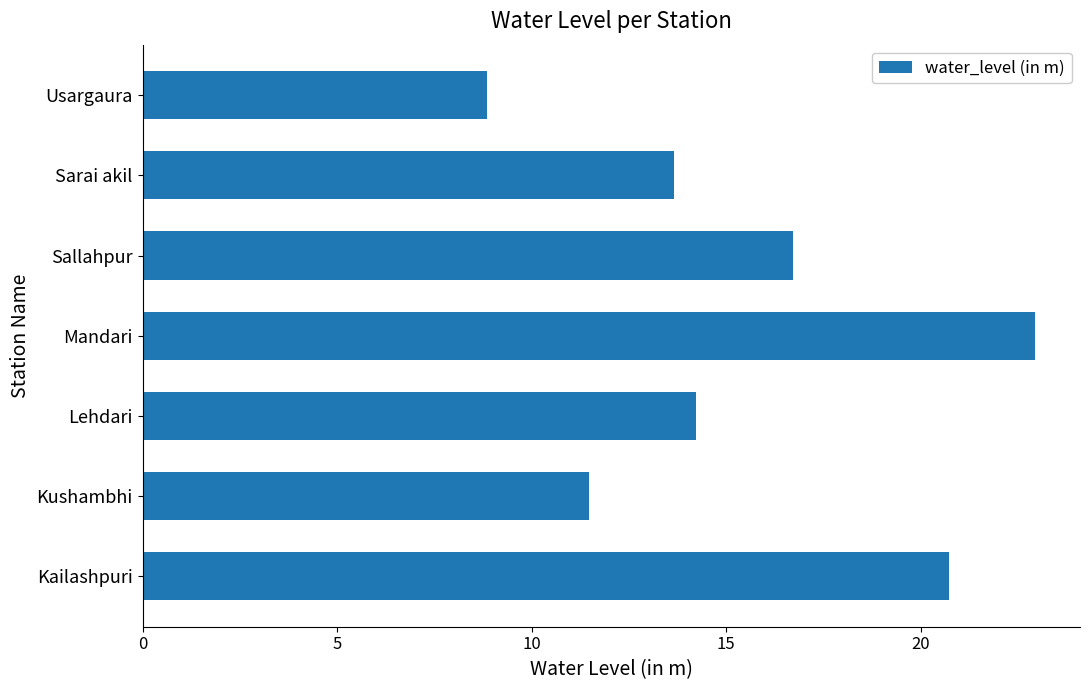

At which label is the value closest to 15?

Lehdari